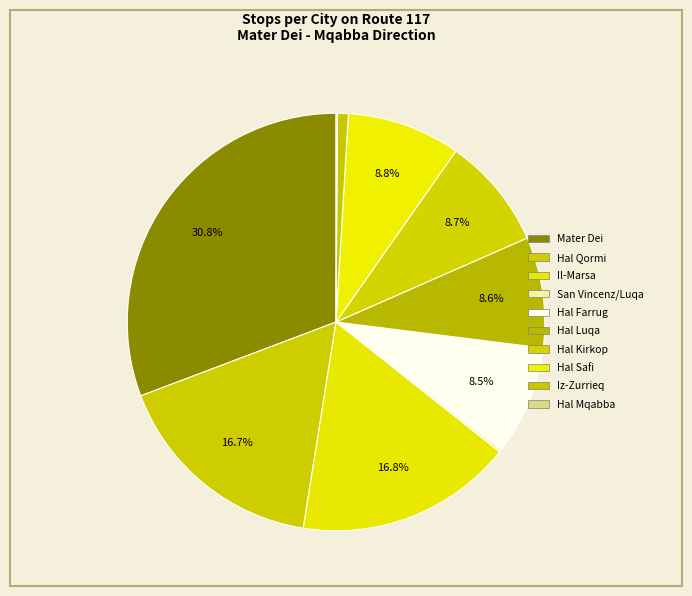

What is the change in value from Hal Safi to Hal Mqabba?

-83